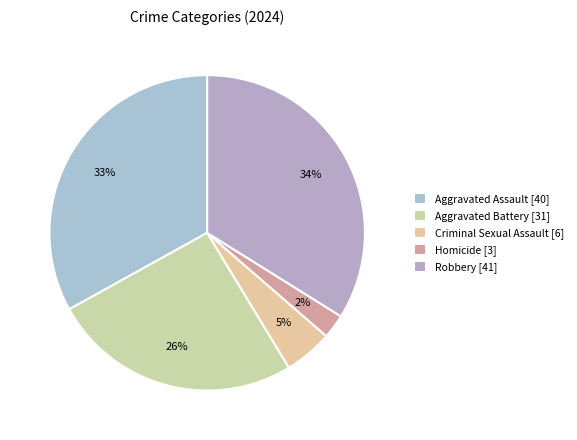

Which slice is the smallest?

Homicide